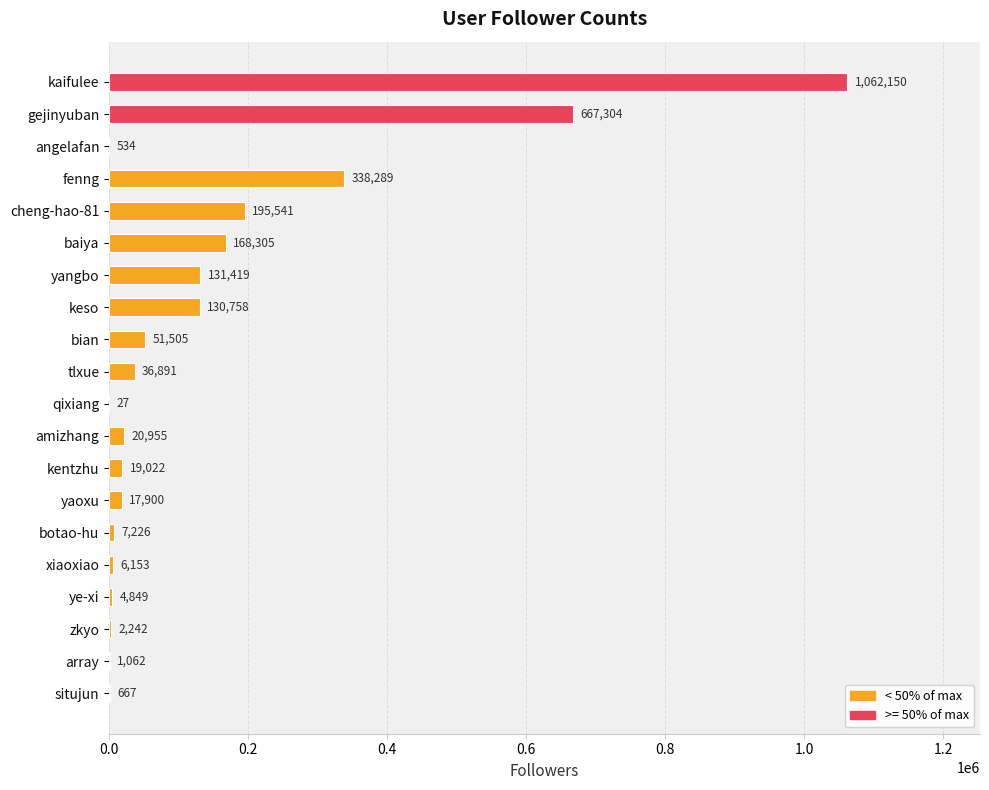

The chart shows a value of 51505 at bian. True or false?

True